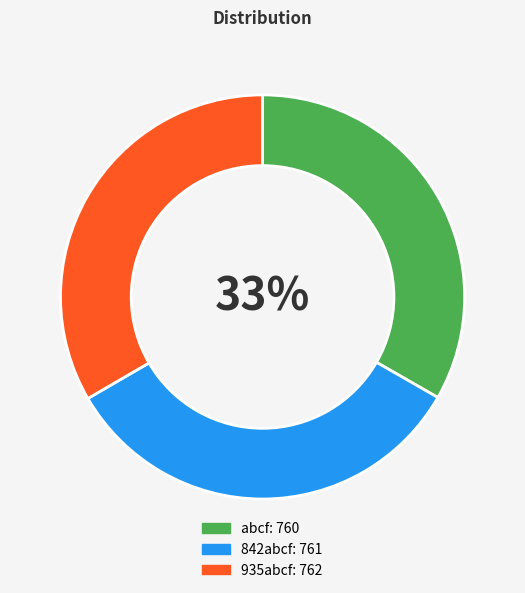

Is the sum of 935abcf and 842abcf greater than half?

Yes